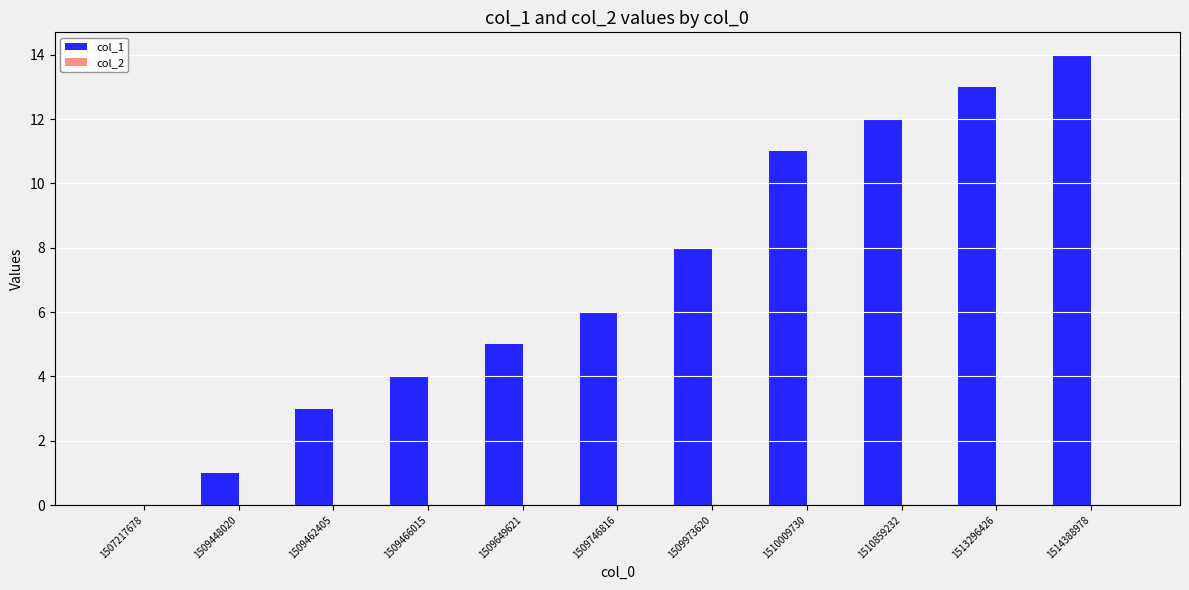

Count the number of data series in this chart.

1